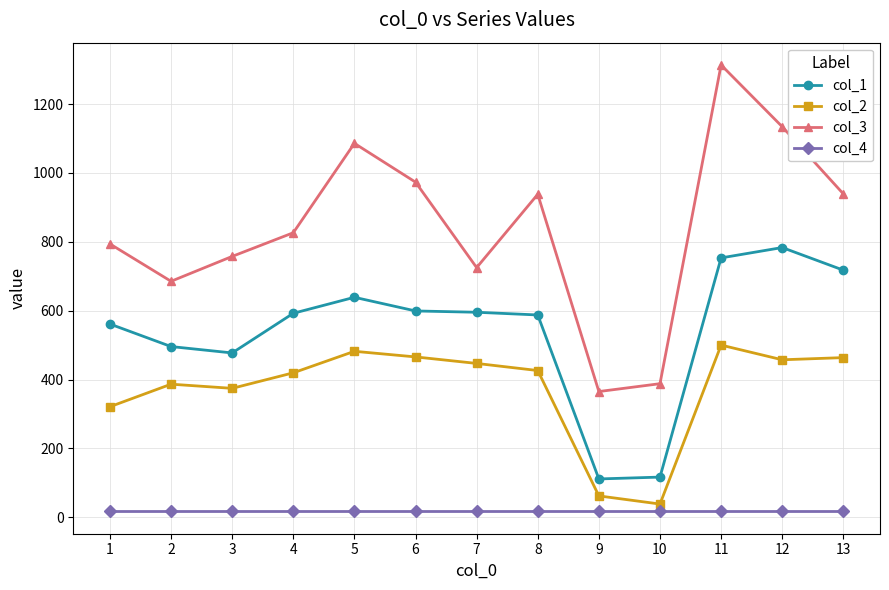

What is the average value of the col_4 series?

17.0